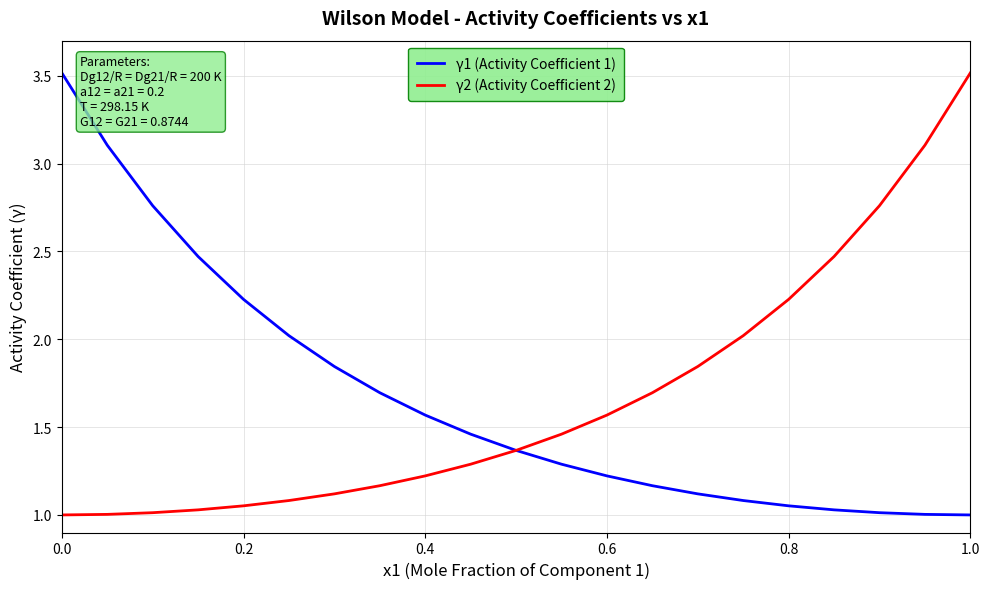

True or false: γ1 (Activity Coefficient 1) has more than 1 points higher than both neighbors.

False